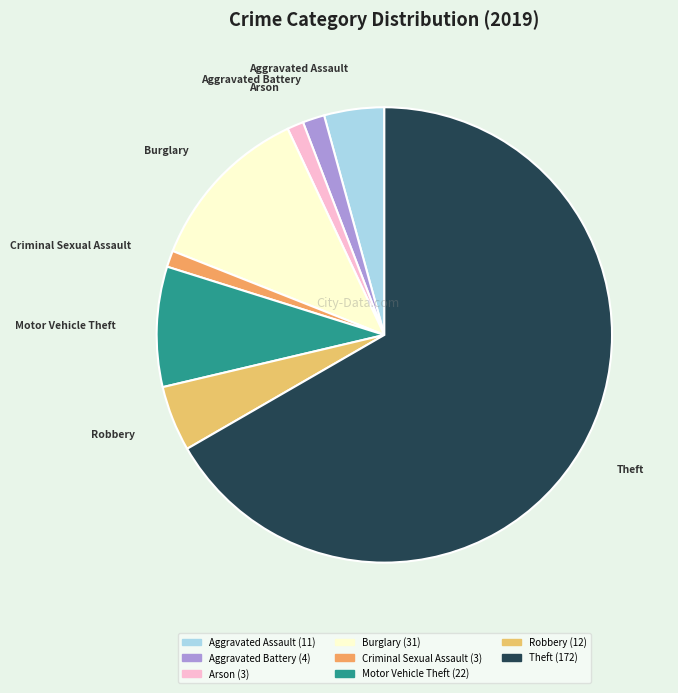

Do Burglary and Aggravated Assault together represent more than half of the pie?

No